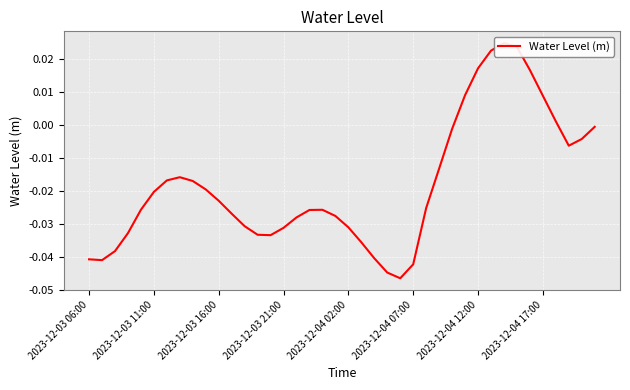

What is the difference between the maximum and minimum values?

0.1